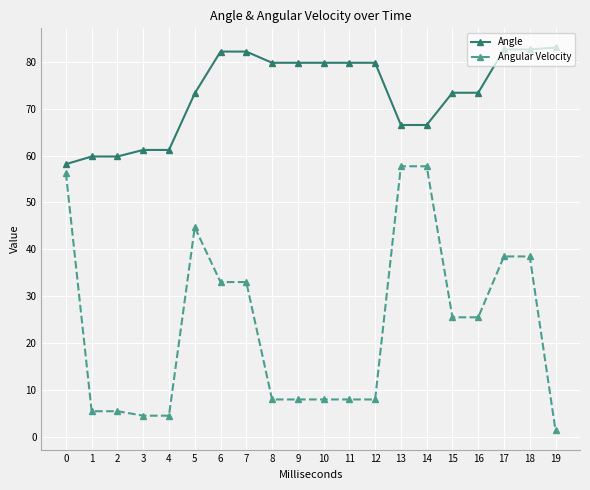

List the series in order of their overall mean, highest first.

Angle, Angular Velocity